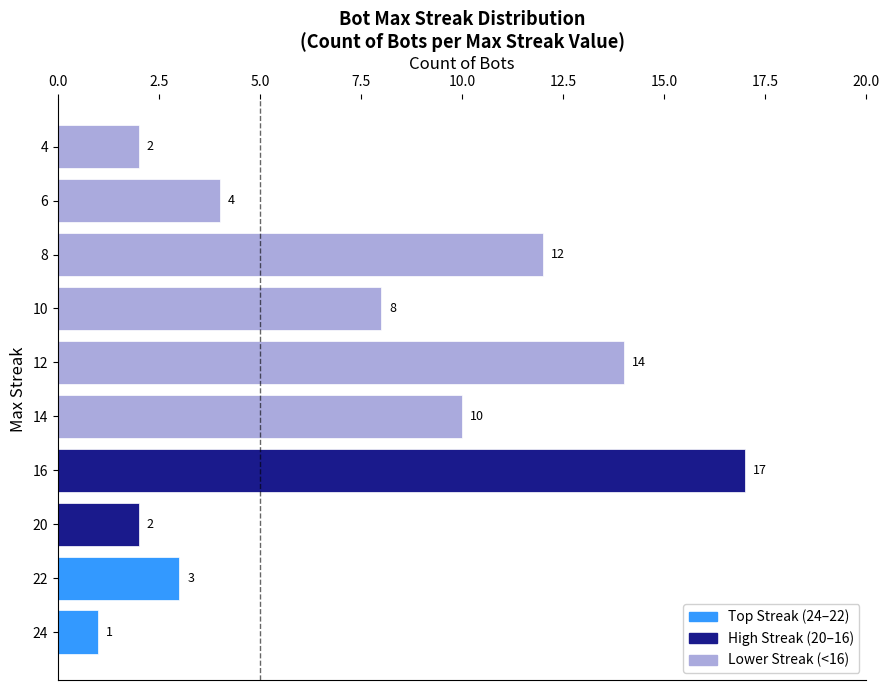

Are the bars grouped side by side (vs. stacked)?

No